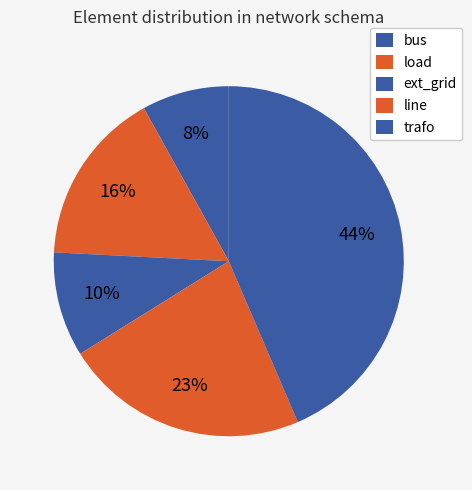

How many segments does this pie chart have?

5